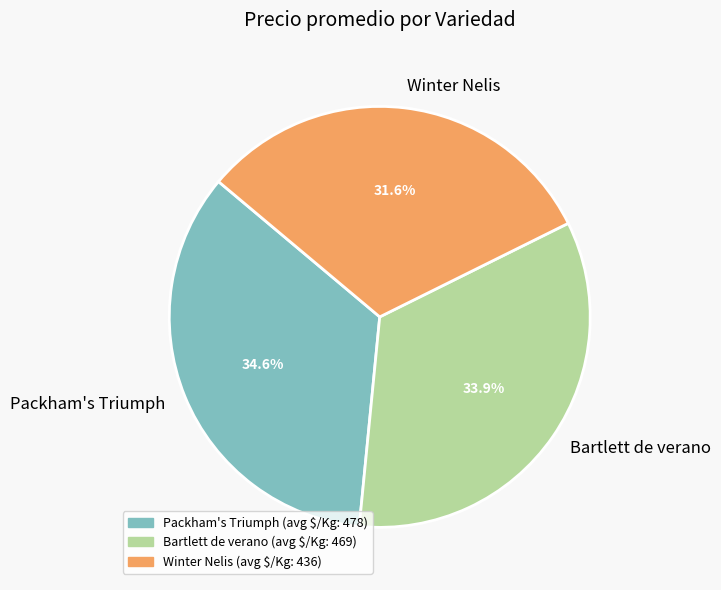

Approximately how many times larger is the value at Bartlett de verano compared to Packham's Triumph?

1.0